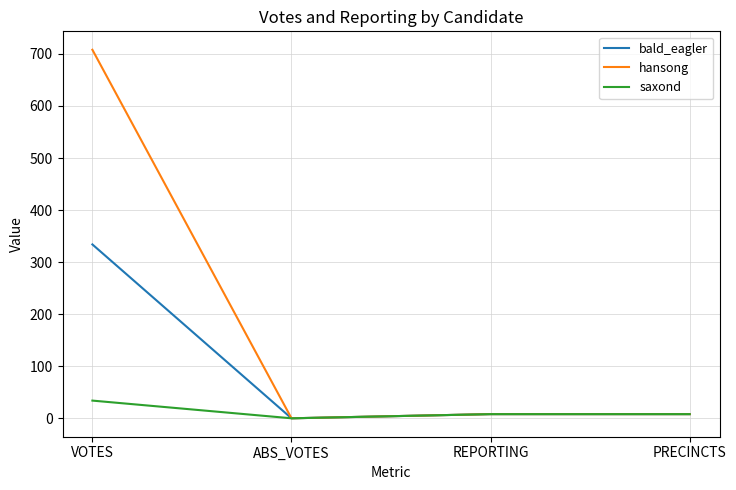

What value does the bald_eagler series have at VOTES?

334